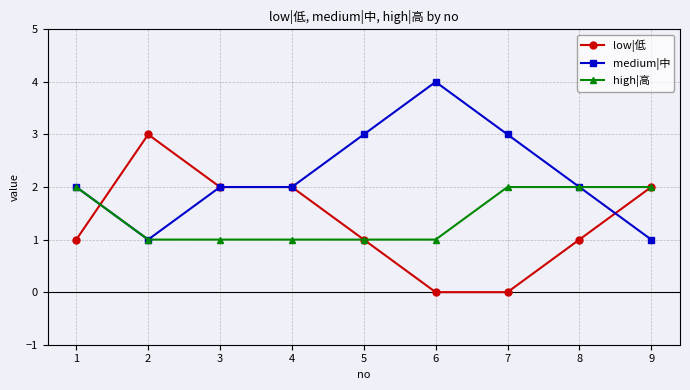

Count the medium|中 values in the range 2 to 3.

6